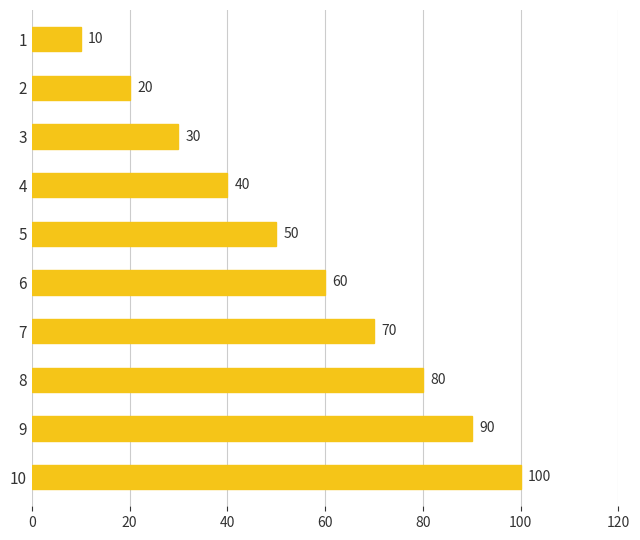

What is the difference between the maximum and minimum values?

90